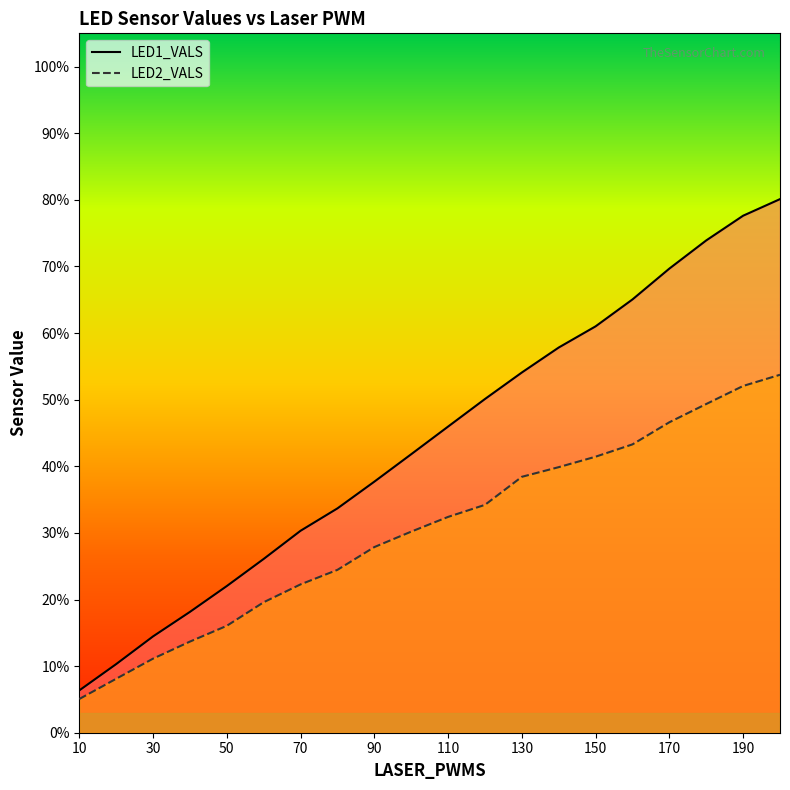

True or false: LED2_VALS and LED1_VALS intersect in this chart.

False